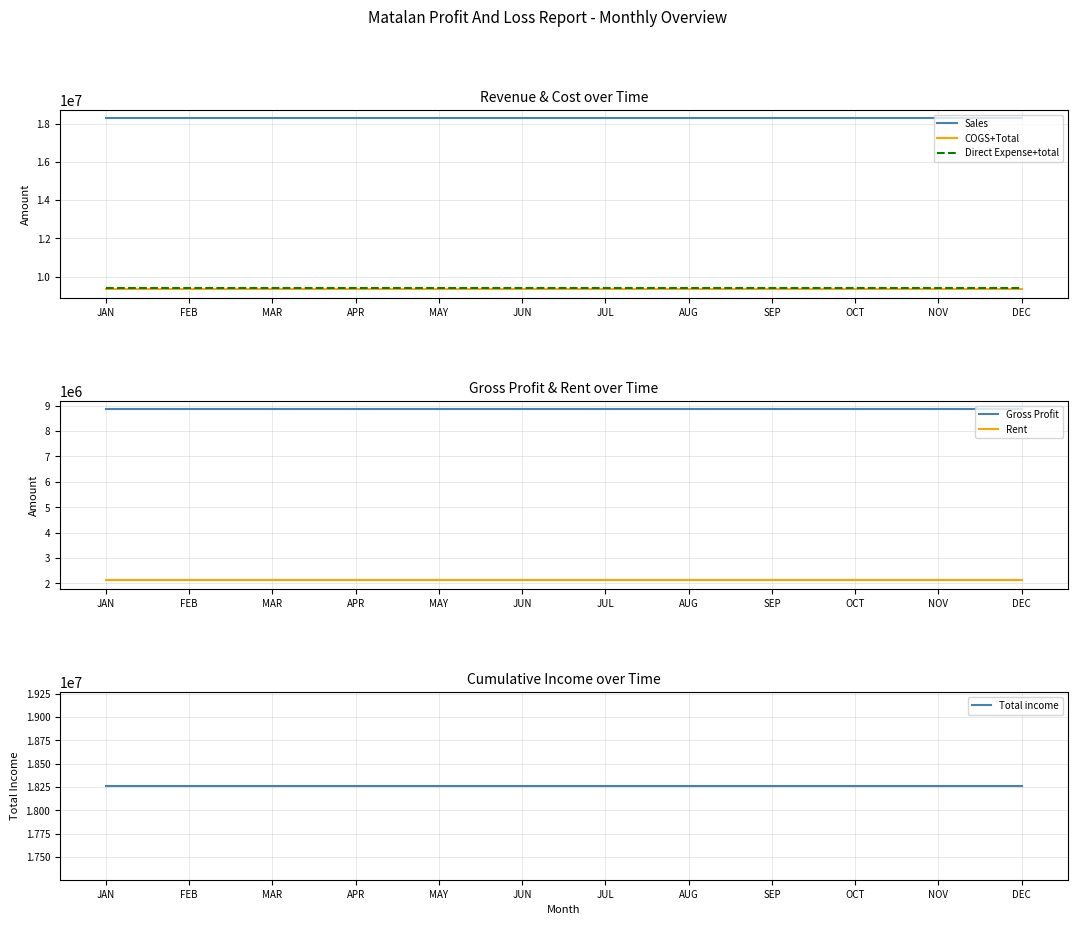

What is the average value of the COGS+Total series?

9351525.2